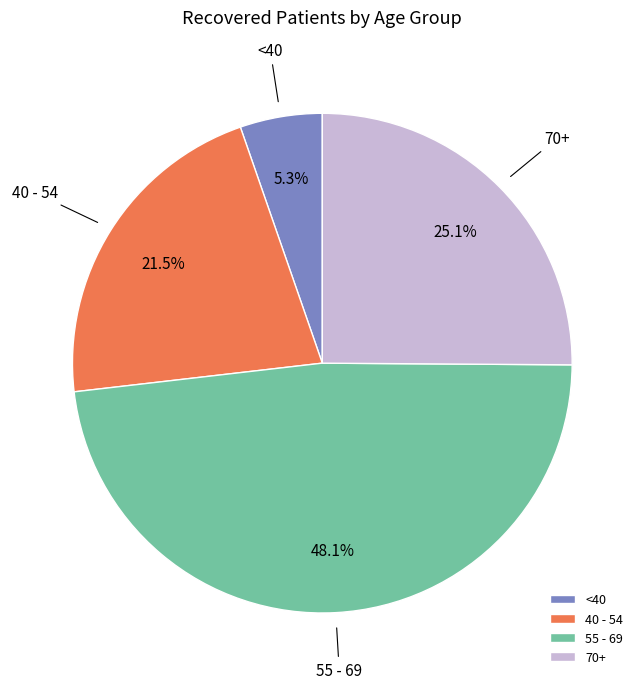

Combined, do 70+ and 55 - 69 account for over 50%?

Yes